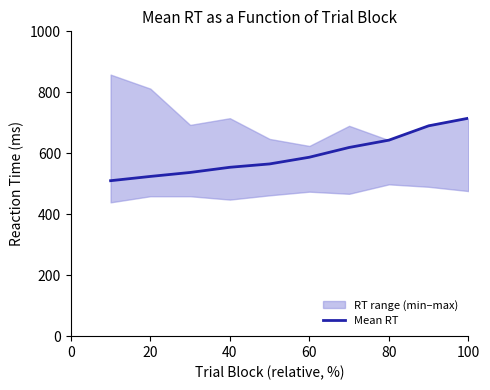

Does the chart display data point markers on the line(s)?

No